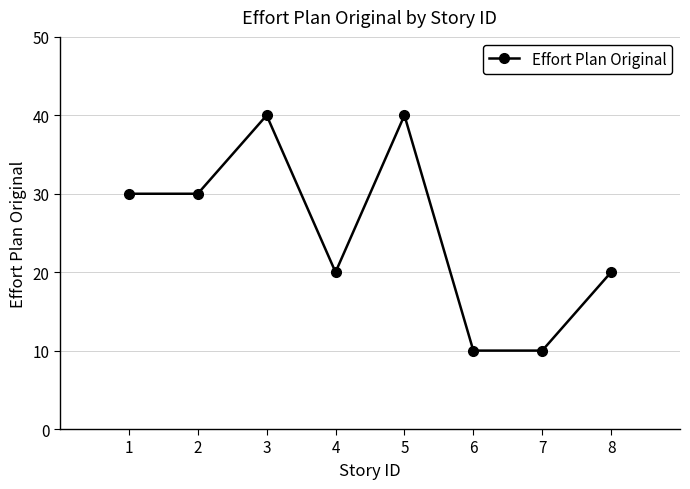

What is the average value?

25